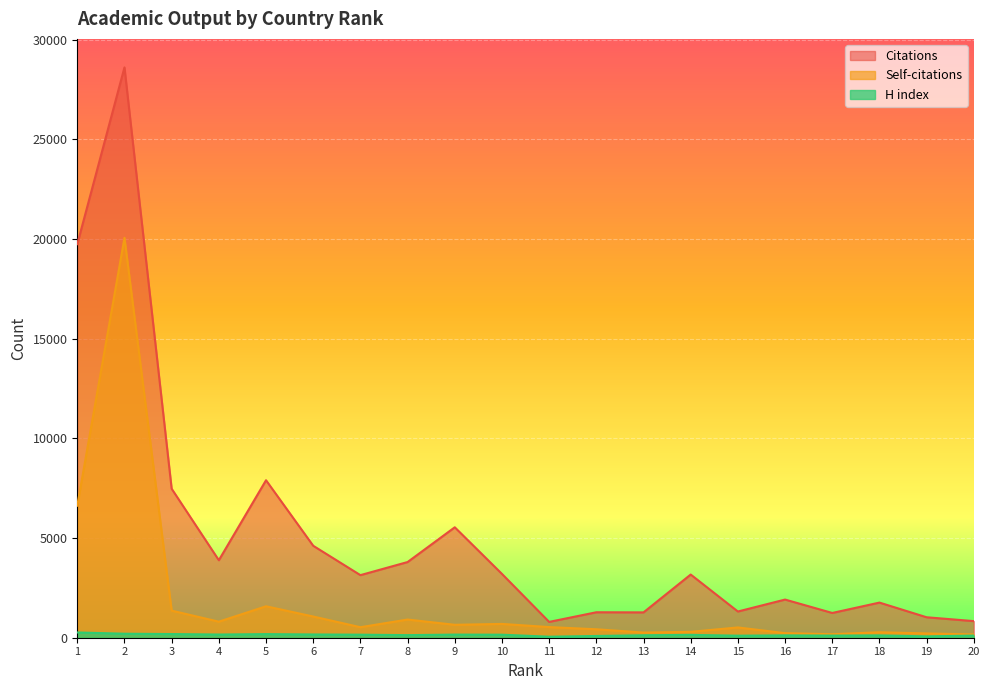

What is the total value across all series at 15?

1934